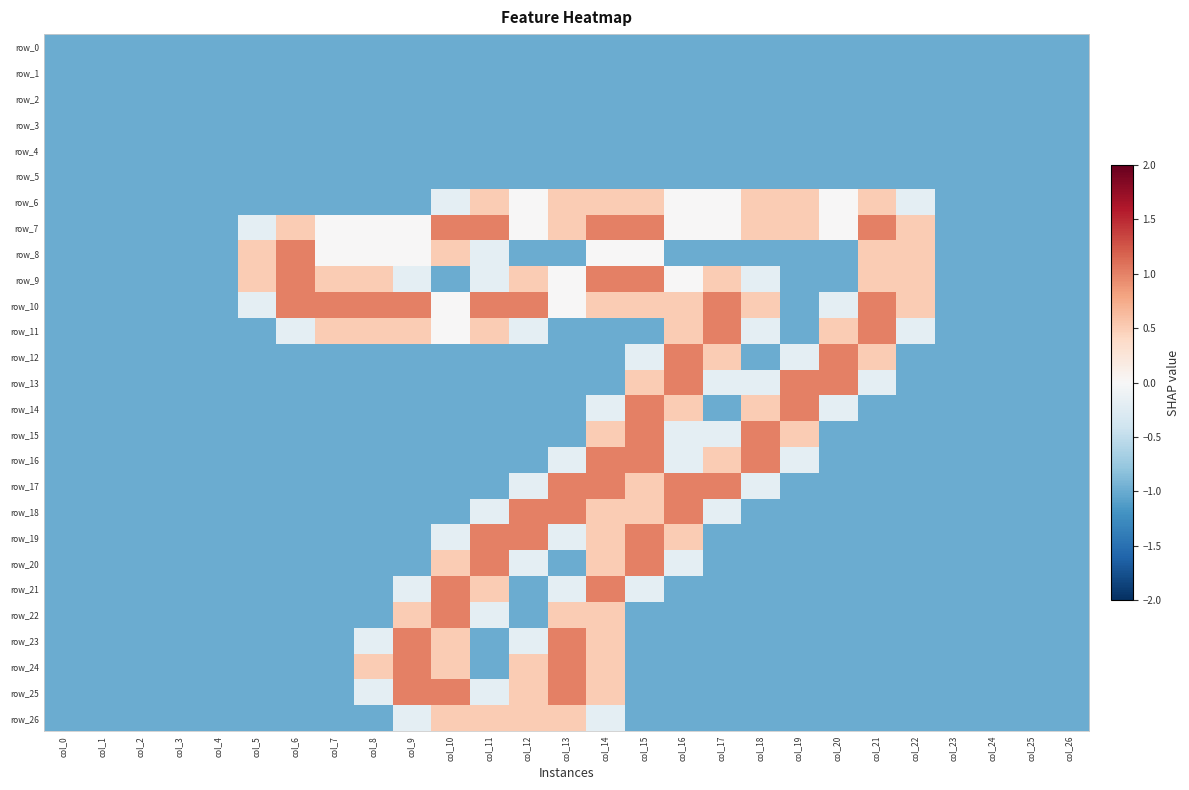

Reading left to right, what are all the values shown in this chart?

row_0: col_0=-1.0	col_1=-1.0	col_2=-1.0	col_3=-1.0	col_4=-1.0	col_5=-1.0	col_6=-1.0	col_7=-1.0	col_8=-1.0	col_9=-1.0	col_10=-1.0	col_11=-1.0	col_12=-1.0	col_13=-1.0	col_14=-1.0	col_15=-1.0	col_16=-1.0	col_17=-1.0	col_18=-1.0	col_19=-1.0	col_20=-1.0	col_21=-1.0	col_22=-1.0	col_23=-1.0	col_24=-1.0	col_25=-1.0	col_26=-1.0
row_1: col_0=-1.0	col_1=-1.0	col_2=-1.0	col_3=-1.0	col_4=-1.0	col_5=-1.0	col_6=-1.0	col_7=-1.0	col_8=-1.0	col_9=-1.0	col_10=-1.0	col_11=-1.0	col_12=-1.0	col_13=-1.0	col_14=-1.0	col_15=-1.0	col_16=-1.0	col_17=-1.0	col_18=-1.0	col_19=-1.0	col_20=-1.0	col_21=-1.0	col_22=-1.0	col_23=-1.0	col_24=-1.0	col_25=-1.0	col_26=-1.0
row_2: col_0=-1.0	col_1=-1.0	col_2=-1.0	col_3=-1.0	col_4=-1.0	col_5=-1.0	col_6=-1.0	col_7=-1.0	col_8=-1.0	col_9=-1.0	col_10=-1.0	col_11=-1.0	col_12=-1.0	col_13=-1.0	col_14=-1.0	col_15=-1.0	col_16=-1.0	col_17=-1.0	col_18=-1.0	col_19=-1.0	col_20=-1.0	col_21=-1.0	col_22=-1.0	col_23=-1.0	col_24=-1.0	col_25=-1.0	col_26=-1.0
row_3: col_0=-1.0	col_1=-1.0	col_2=-1.0	col_3=-1.0	col_4=-1.0	col_5=-1.0	col_6=-1.0	col_7=-1.0	col_8=-1.0	col_9=-1.0	col_10=-1.0	col_11=-1.0	col_12=-1.0	col_13=-1.0	col_14=-1.0	col_15=-1.0	col_16=-1.0	col_17=-1.0	col_18=-1.0	col_19=-1.0	col_20=-1.0	col_21=-1.0	col_22=-1.0	col_23=-1.0	col_24=-1.0	col_25=-1.0	col_26=-1.0
row_4: col_0=-1.0	col_1=-1.0	col_2=-1.0	col_3=-1.0	col_4=-1.0	col_5=-1.0	col_6=-1.0	col_7=-1.0	col_8=-1.0	col_9=-1.0	col_10=-1.0	col_11=-1.0	col_12=-1.0	col_13=-1.0	col_14=-1.0	col_15=-1.0	col_16=-1.0	col_17=-1.0	col_18=-1.0	col_19=-1.0	col_20=-1.0	col_21=-1.0	col_22=-1.0	col_23=-1.0	col_24=-1.0	col_25=-1.0	col_26=-1.0
row_5: col_0=-1.0	col_1=-1.0	col_2=-1.0	col_3=-1.0	col_4=-1.0	col_5=-1.0	col_6=-1.0	col_7=-1.0	col_8=-1.0	col_9=-1.0	col_10=-1.0	col_11=-1.0	col_12=-1.0	col_13=-1.0	col_14=-1.0	col_15=-1.0	col_16=-1.0	col_17=-1.0	col_18=-1.0	col_19=-1.0	col_20=-1.0	col_21=-1.0	col_22=-1.0	col_23=-1.0	col_24=-1.0	col_25=-1.0	col_26=-1.0
row_6: col_0=-1.0	col_1=-1.0	col_2=-1.0	col_3=-1.0	col_4=-1.0	col_5=-1.0	col_6=-1.0	col_7=-1.0	col_8=-1.0	col_9=-1.0	col_10=-0.2	col_11=0.5	col_12=0.0	col_13=0.5	col_14=0.5	col_15=0.5	col_16=0.0	col_17=0.0	col_18=0.5	col_19=0.5	col_20=0.0	col_21=0.5	col_22=-0.2	col_23=-1.0	col_24=-1.0	col_25=-1.0	col_26=-1.0
row_7: col_0=-1.0	col_1=-1.0	col_2=-1.0	col_3=-1.0	col_4=-1.0	col_5=-0.2	col_6=0.5	col_7=0.0	col_8=0.0	col_9=0.0	col_10=1.0	col_11=1.0	col_12=0.0	col_13=0.5	col_14=1.0	col_15=1.0	col_16=0.0	col_17=0.0	col_18=0.5	col_19=0.5	col_20=0.0	col_21=1.0	col_22=0.5	col_23=-1.0	col_24=-1.0	col_25=-1.0	col_26=-1.0
row_8: col_0=-1.0	col_1=-1.0	col_2=-1.0	col_3=-1.0	col_4=-1.0	col_5=0.5	col_6=1.0	col_7=0.0	col_8=0.0	col_9=0.0	col_10=0.5	col_11=-0.2	col_12=-1.0	col_13=-1.0	col_14=0.0	col_15=0.0	col_16=-1.0	col_17=-1.0	col_18=-1.0	col_19=-1.0	col_20=-1.0	col_21=0.5	col_22=0.5	col_23=-1.0	col_24=-1.0	col_25=-1.0	col_26=-1.0
row_9: col_0=-1.0	col_1=-1.0	col_2=-1.0	col_3=-1.0	col_4=-1.0	col_5=0.5	col_6=1.0	col_7=0.5	col_8=0.5	col_9=-0.2	col_10=-1.0	col_11=-0.2	col_12=0.5	col_13=0.0	col_14=1.0	col_15=1.0	col_16=0.0	col_17=0.5	col_18=-0.2	col_19=-1.0	col_20=-1.0	col_21=0.5	col_22=0.5	col_23=-1.0	col_24=-1.0	col_25=-1.0	col_26=-1.0
row_10: col_0=-1.0	col_1=-1.0	col_2=-1.0	col_3=-1.0	col_4=-1.0	col_5=-0.2	col_6=1.0	col_7=1.0	col_8=1.0	col_9=1.0	col_10=0.0	col_11=1.0	col_12=1.0	col_13=0.0	col_14=0.5	col_15=0.5	col_16=0.5	col_17=1.0	col_18=0.5	col_19=-1.0	col_20=-0.2	col_21=1.0	col_22=0.5	col_23=-1.0	col_24=-1.0	col_25=-1.0	col_26=-1.0
row_11: col_0=-1.0	col_1=-1.0	col_2=-1.0	col_3=-1.0	col_4=-1.0	col_5=-1.0	col_6=-0.2	col_7=0.5	col_8=0.5	col_9=0.5	col_10=0.0	col_11=0.5	col_12=-0.2	col_13=-1.0	col_14=-1.0	col_15=-1.0	col_16=0.5	col_17=1.0	col_18=-0.2	col_19=-1.0	col_20=0.5	col_21=1.0	col_22=-0.2	col_23=-1.0	col_24=-1.0	col_25=-1.0	col_26=-1.0
row_12: col_0=-1.0	col_1=-1.0	col_2=-1.0	col_3=-1.0	col_4=-1.0	col_5=-1.0	col_6=-1.0	col_7=-1.0	col_8=-1.0	col_9=-1.0	col_10=-1.0	col_11=-1.0	col_12=-1.0	col_13=-1.0	col_14=-1.0	col_15=-0.2	col_16=1.0	col_17=0.5	col_18=-1.0	col_19=-0.2	col_20=1.0	col_21=0.5	col_22=-1.0	col_23=-1.0	col_24=-1.0	col_25=-1.0	col_26=-1.0
row_13: col_0=-1.0	col_1=-1.0	col_2=-1.0	col_3=-1.0	col_4=-1.0	col_5=-1.0	col_6=-1.0	col_7=-1.0	col_8=-1.0	col_9=-1.0	col_10=-1.0	col_11=-1.0	col_12=-1.0	col_13=-1.0	col_14=-1.0	col_15=0.5	col_16=1.0	col_17=-0.2	col_18=-0.2	col_19=1.0	col_20=1.0	col_21=-0.2	col_22=-1.0	col_23=-1.0	col_24=-1.0	col_25=-1.0	col_26=-1.0
row_14: col_0=-1.0	col_1=-1.0	col_2=-1.0	col_3=-1.0	col_4=-1.0	col_5=-1.0	col_6=-1.0	col_7=-1.0	col_8=-1.0	col_9=-1.0	col_10=-1.0	col_11=-1.0	col_12=-1.0	col_13=-1.0	col_14=-0.2	col_15=1.0	col_16=0.5	col_17=-1.0	col_18=0.5	col_19=1.0	col_20=-0.2	col_21=-1.0	col_22=-1.0	col_23=-1.0	col_24=-1.0	col_25=-1.0	col_26=-1.0
row_15: col_0=-1.0	col_1=-1.0	col_2=-1.0	col_3=-1.0	col_4=-1.0	col_5=-1.0	col_6=-1.0	col_7=-1.0	col_8=-1.0	col_9=-1.0	col_10=-1.0	col_11=-1.0	col_12=-1.0	col_13=-1.0	col_14=0.5	col_15=1.0	col_16=-0.2	col_17=-0.2	col_18=1.0	col_19=0.5	col_20=-1.0	col_21=-1.0	col_22=-1.0	col_23=-1.0	col_24=-1.0	col_25=-1.0	col_26=-1.0
row_16: col_0=-1.0	col_1=-1.0	col_2=-1.0	col_3=-1.0	col_4=-1.0	col_5=-1.0	col_6=-1.0	col_7=-1.0	col_8=-1.0	col_9=-1.0	col_10=-1.0	col_11=-1.0	col_12=-1.0	col_13=-0.2	col_14=1.0	col_15=1.0	col_16=-0.2	col_17=0.5	col_18=1.0	col_19=-0.2	col_20=-1.0	col_21=-1.0	col_22=-1.0	col_23=-1.0	col_24=-1.0	col_25=-1.0	col_26=-1.0
row_17: col_0=-1.0	col_1=-1.0	col_2=-1.0	col_3=-1.0	col_4=-1.0	col_5=-1.0	col_6=-1.0	col_7=-1.0	col_8=-1.0	col_9=-1.0	col_10=-1.0	col_11=-1.0	col_12=-0.2	col_13=1.0	col_14=1.0	col_15=0.5	col_16=1.0	col_17=1.0	col_18=-0.2	col_19=-1.0	col_20=-1.0	col_21=-1.0	col_22=-1.0	col_23=-1.0	col_24=-1.0	col_25=-1.0	col_26=-1.0
row_18: col_0=-1.0	col_1=-1.0	col_2=-1.0	col_3=-1.0	col_4=-1.0	col_5=-1.0	col_6=-1.0	col_7=-1.0	col_8=-1.0	col_9=-1.0	col_10=-1.0	col_11=-0.2	col_12=1.0	col_13=1.0	col_14=0.5	col_15=0.5	col_16=1.0	col_17=-0.2	col_18=-1.0	col_19=-1.0	col_20=-1.0	col_21=-1.0	col_22=-1.0	col_23=-1.0	col_24=-1.0	col_25=-1.0	col_26=-1.0
row_19: col_0=-1.0	col_1=-1.0	col_2=-1.0	col_3=-1.0	col_4=-1.0	col_5=-1.0	col_6=-1.0	col_7=-1.0	col_8=-1.0	col_9=-1.0	col_10=-0.2	col_11=1.0	col_12=1.0	col_13=-0.2	col_14=0.5	col_15=1.0	col_16=0.5	col_17=-1.0	col_18=-1.0	col_19=-1.0	col_20=-1.0	col_21=-1.0	col_22=-1.0	col_23=-1.0	col_24=-1.0	col_25=-1.0	col_26=-1.0
row_20: col_0=-1.0	col_1=-1.0	col_2=-1.0	col_3=-1.0	col_4=-1.0	col_5=-1.0	col_6=-1.0	col_7=-1.0	col_8=-1.0	col_9=-1.0	col_10=0.5	col_11=1.0	col_12=-0.2	col_13=-1.0	col_14=0.5	col_15=1.0	col_16=-0.2	col_17=-1.0	col_18=-1.0	col_19=-1.0	col_20=-1.0	col_21=-1.0	col_22=-1.0	col_23=-1.0	col_24=-1.0	col_25=-1.0	col_26=-1.0
row_21: col_0=-1.0	col_1=-1.0	col_2=-1.0	col_3=-1.0	col_4=-1.0	col_5=-1.0	col_6=-1.0	col_7=-1.0	col_8=-1.0	col_9=-0.2	col_10=1.0	col_11=0.5	col_12=-1.0	col_13=-0.2	col_14=1.0	col_15=-0.2	col_16=-1.0	col_17=-1.0	col_18=-1.0	col_19=-1.0	col_20=-1.0	col_21=-1.0	col_22=-1.0	col_23=-1.0	col_24=-1.0	col_25=-1.0	col_26=-1.0
row_22: col_0=-1.0	col_1=-1.0	col_2=-1.0	col_3=-1.0	col_4=-1.0	col_5=-1.0	col_6=-1.0	col_7=-1.0	col_8=-1.0	col_9=0.5	col_10=1.0	col_11=-0.2	col_12=-1.0	col_13=0.5	col_14=0.5	col_15=-1.0	col_16=-1.0	col_17=-1.0	col_18=-1.0	col_19=-1.0	col_20=-1.0	col_21=-1.0	col_22=-1.0	col_23=-1.0	col_24=-1.0	col_25=-1.0	col_26=-1.0
row_23: col_0=-1.0	col_1=-1.0	col_2=-1.0	col_3=-1.0	col_4=-1.0	col_5=-1.0	col_6=-1.0	col_7=-1.0	col_8=-0.2	col_9=1.0	col_10=0.5	col_11=-1.0	col_12=-0.2	col_13=1.0	col_14=0.5	col_15=-1.0	col_16=-1.0	col_17=-1.0	col_18=-1.0	col_19=-1.0	col_20=-1.0	col_21=-1.0	col_22=-1.0	col_23=-1.0	col_24=-1.0	col_25=-1.0	col_26=-1.0
row_24: col_0=-1.0	col_1=-1.0	col_2=-1.0	col_3=-1.0	col_4=-1.0	col_5=-1.0	col_6=-1.0	col_7=-1.0	col_8=0.5	col_9=1.0	col_10=0.5	col_11=-1.0	col_12=0.5	col_13=1.0	col_14=0.5	col_15=-1.0	col_16=-1.0	col_17=-1.0	col_18=-1.0	col_19=-1.0	col_20=-1.0	col_21=-1.0	col_22=-1.0	col_23=-1.0	col_24=-1.0	col_25=-1.0	col_26=-1.0
row_25: col_0=-1.0	col_1=-1.0	col_2=-1.0	col_3=-1.0	col_4=-1.0	col_5=-1.0	col_6=-1.0	col_7=-1.0	col_8=-0.2	col_9=1.0	col_10=1.0	col_11=-0.2	col_12=0.5	col_13=1.0	col_14=0.5	col_15=-1.0	col_16=-1.0	col_17=-1.0	col_18=-1.0	col_19=-1.0	col_20=-1.0	col_21=-1.0	col_22=-1.0	col_23=-1.0	col_24=-1.0	col_25=-1.0	col_26=-1.0
row_26: col_0=-1.0	col_1=-1.0	col_2=-1.0	col_3=-1.0	col_4=-1.0	col_5=-1.0	col_6=-1.0	col_7=-1.0	col_8=-1.0	col_9=-0.2	col_10=0.5	col_11=0.5	col_12=0.5	col_13=0.5	col_14=-0.2	col_15=-1.0	col_16=-1.0	col_17=-1.0	col_18=-1.0	col_19=-1.0	col_20=-1.0	col_21=-1.0	col_22=-1.0	col_23=-1.0	col_24=-1.0	col_25=-1.0	col_26=-1.0